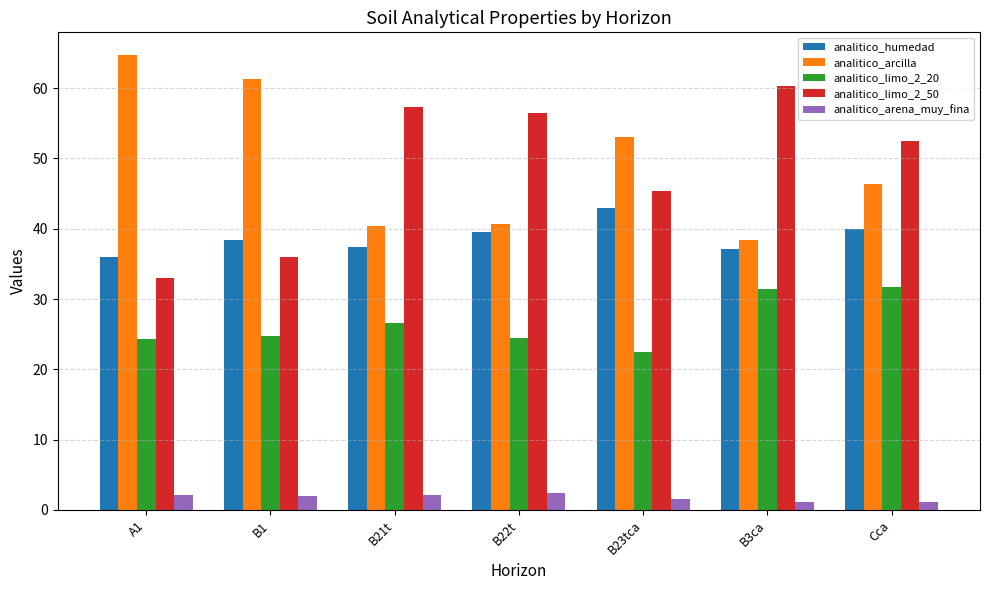

Rank the series by their maximum value, from highest to lowest.

analitico_arcilla, analitico_limo_2_50, analitico_humedad, analitico_limo_2_20, analitico_arena_muy_fina